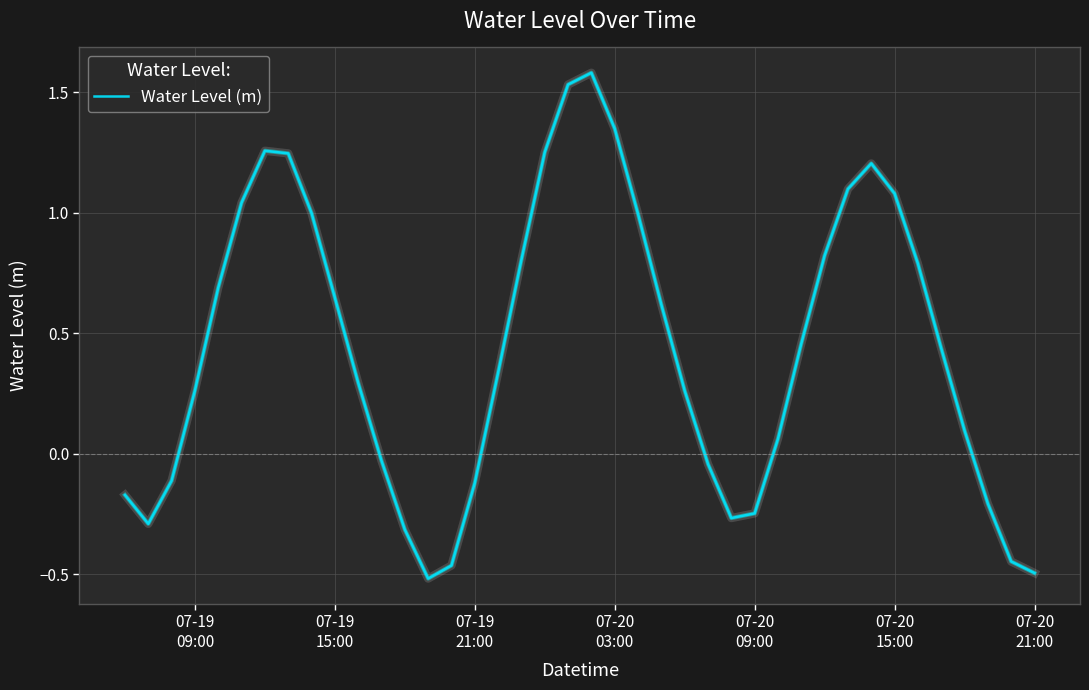

What is the maximum value shown in the chart?

1.6